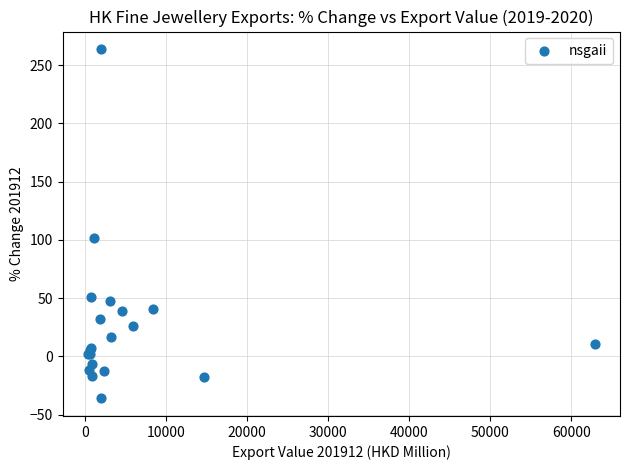

What Y value in the scatter plot is closest to 113?

101.2